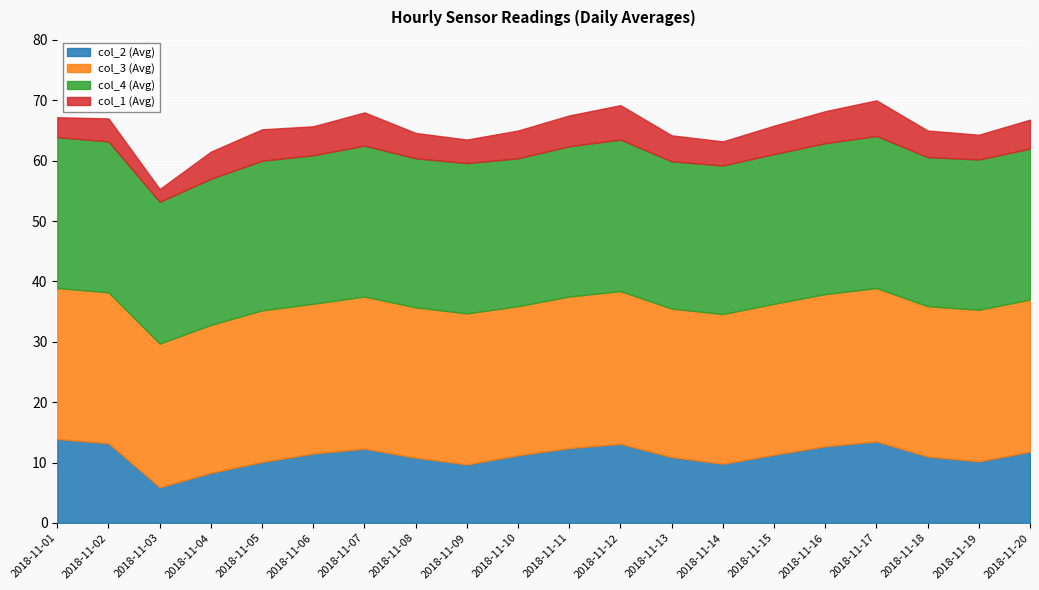

How many series are shown in this chart?

4